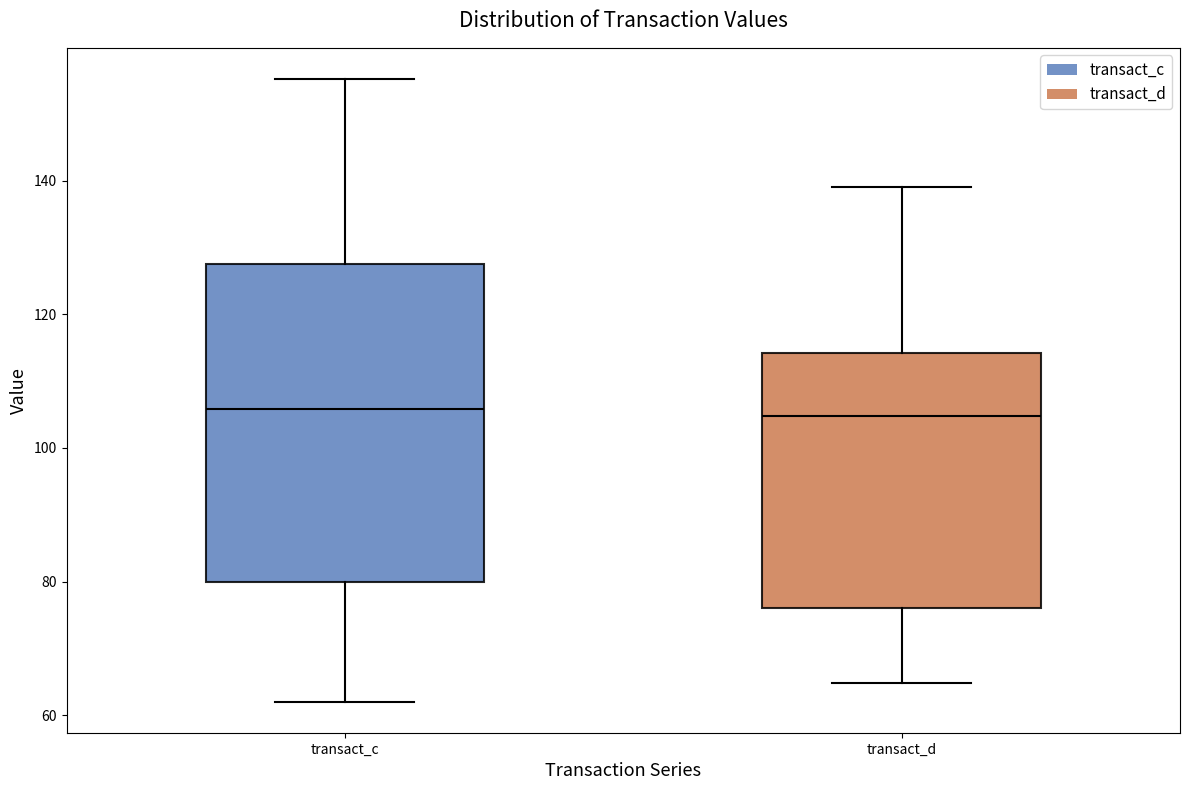

Reading left to right, transcribe this box plot: for each box, give where its median line is, the range the box spans, and where its two whiskers end, as read against the y-axis. The values are not printed on the chart, so give them approximately, as read against the axis.

transact_c: median 106, box 80 to 128, whiskers 62 to 156
transact_d: median 104, box 76 to 114, whiskers 64 to 140